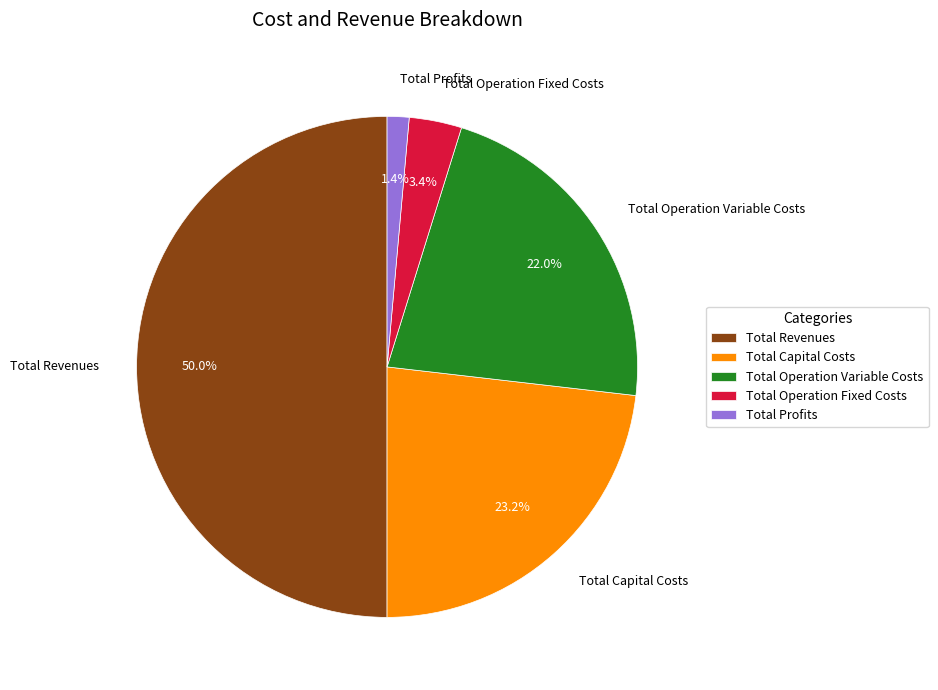

Is Total Operation Fixed Costs the majority of the pie?

No